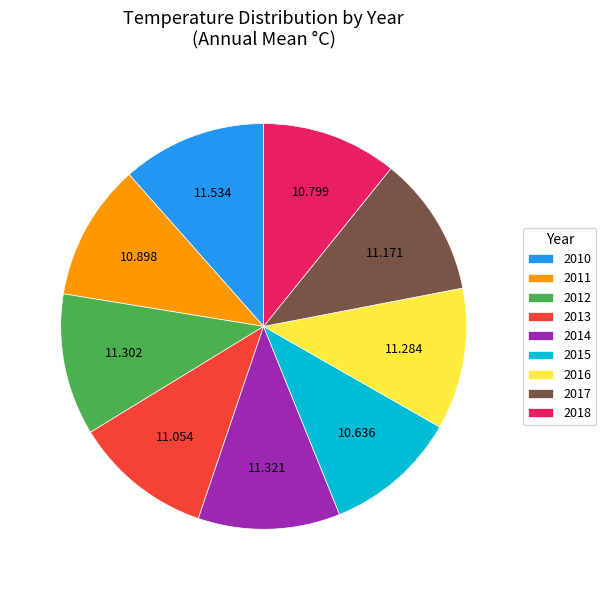

True or false: 2012 accounts for 25% of the total.

False